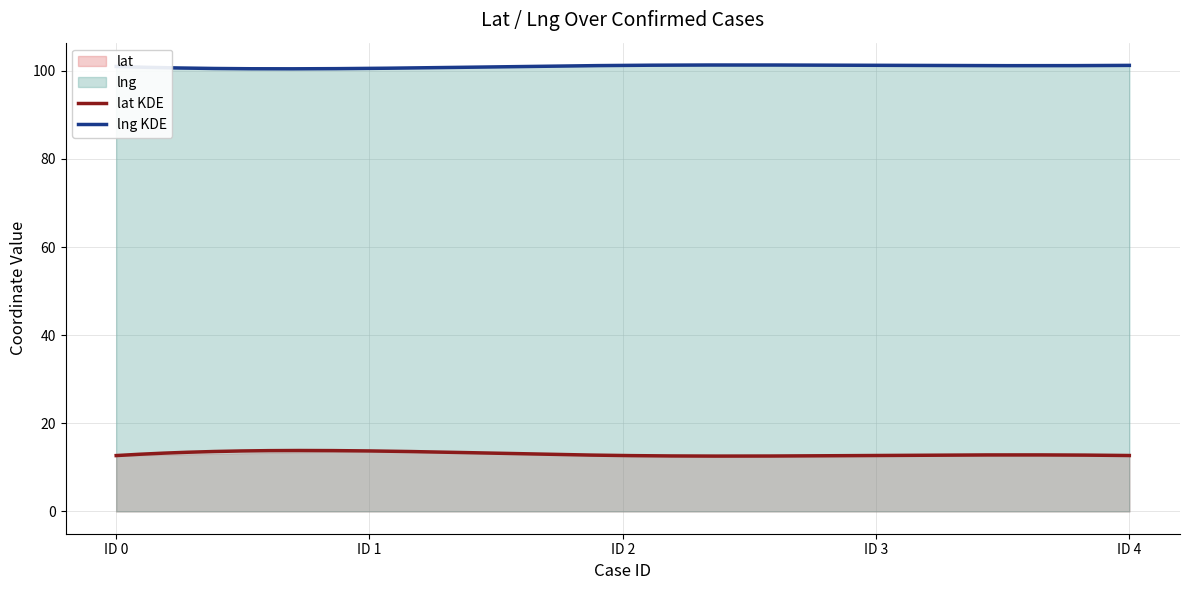

List the series in order of their peak value, lowest first.

lat, lng